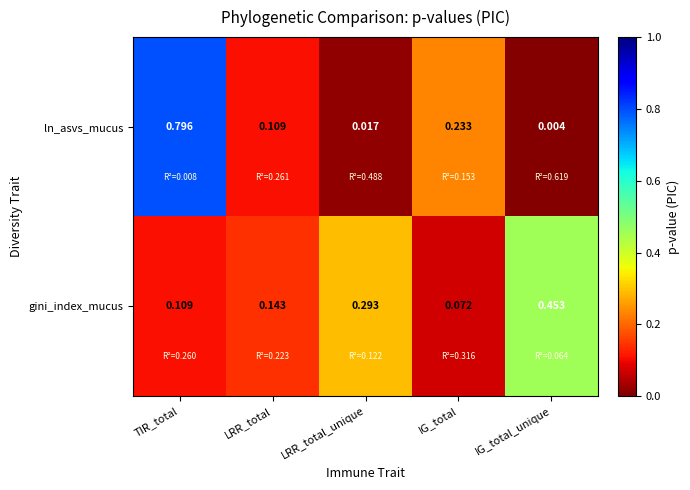

Is the value of ln_asvs_mucus at IG_total greater than the value of gini_index_mucus at TIR_total?

Yes